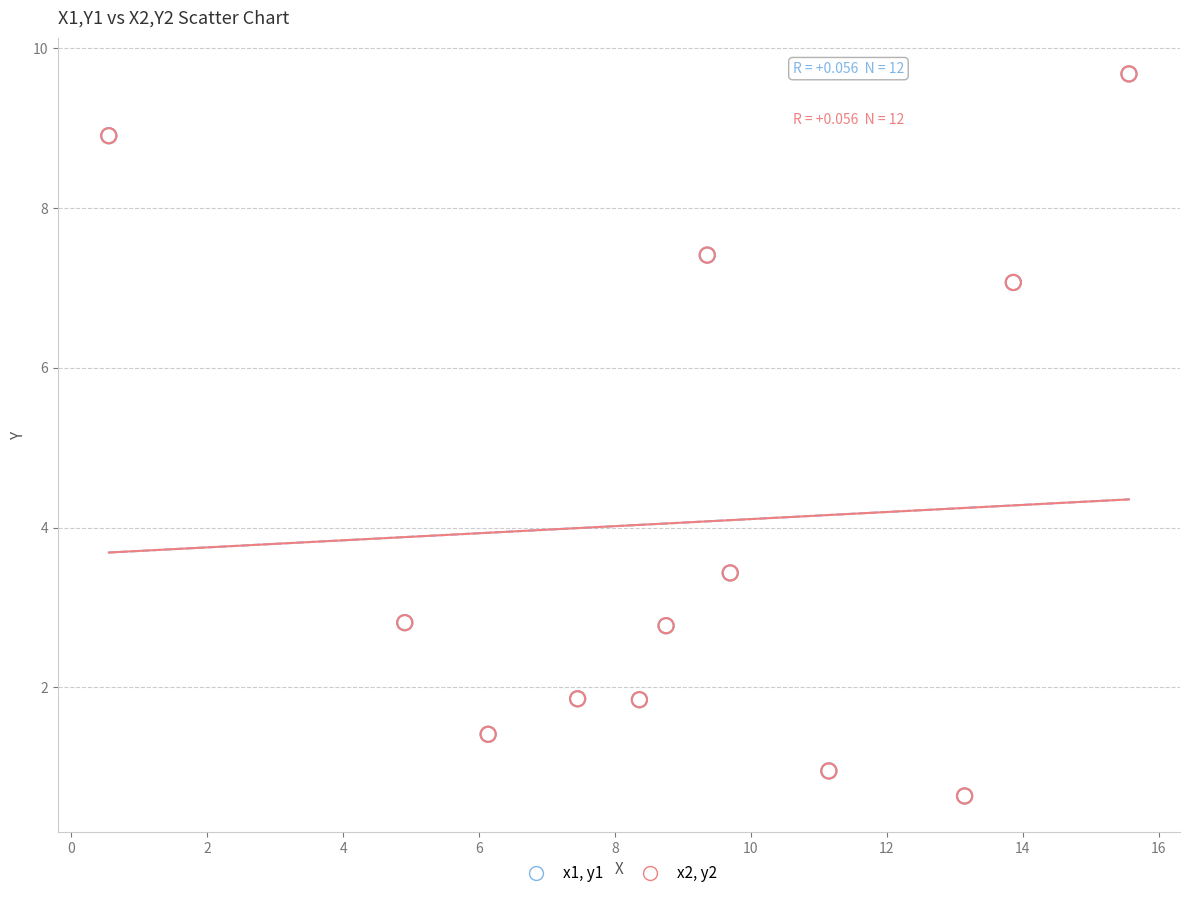

What are all the series names shown in the legend?

x1, y1, x2, y2